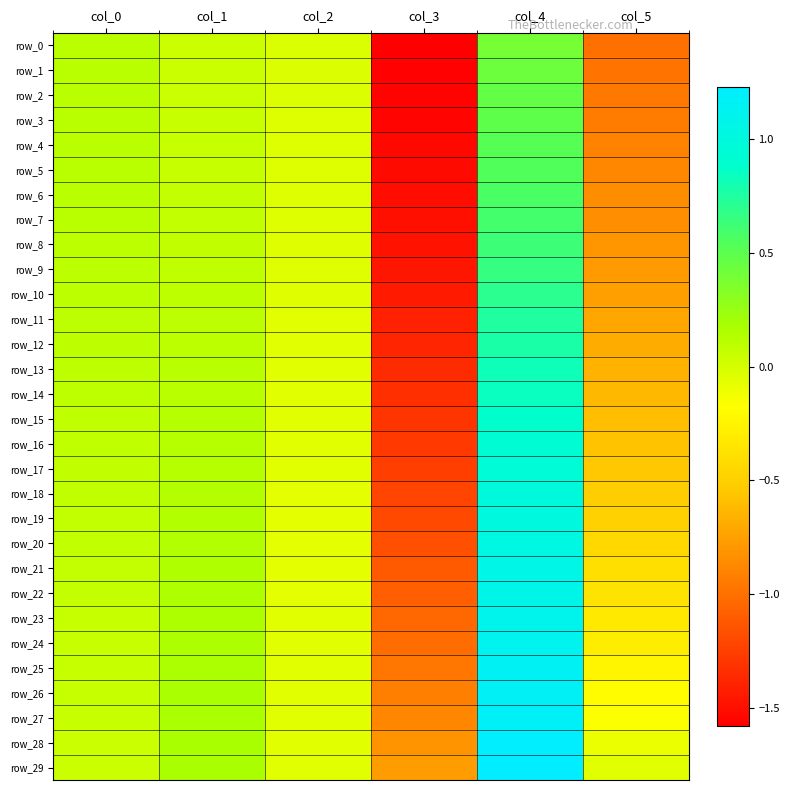

Which series has the widest spread of values?

row_16